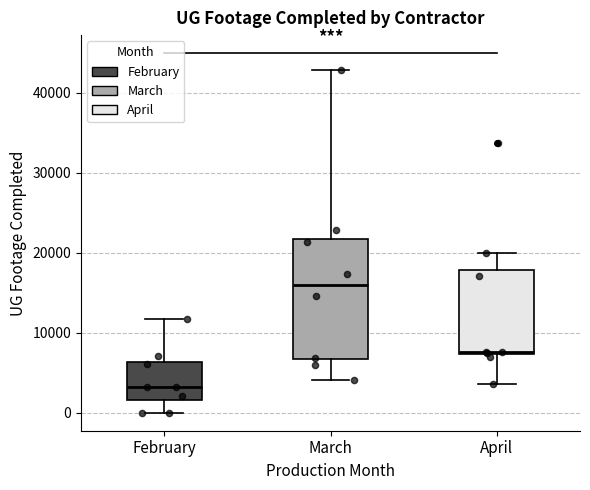

Where is the lower edge of the box for March on the y-axis? The values are not printed on the chart, so give them approximately, as read against the axis.

7000